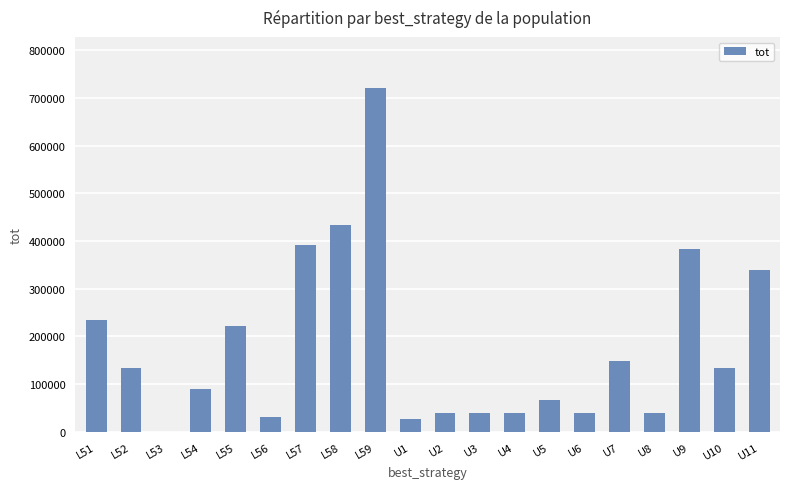

Where does the data first go above 134000?

L51